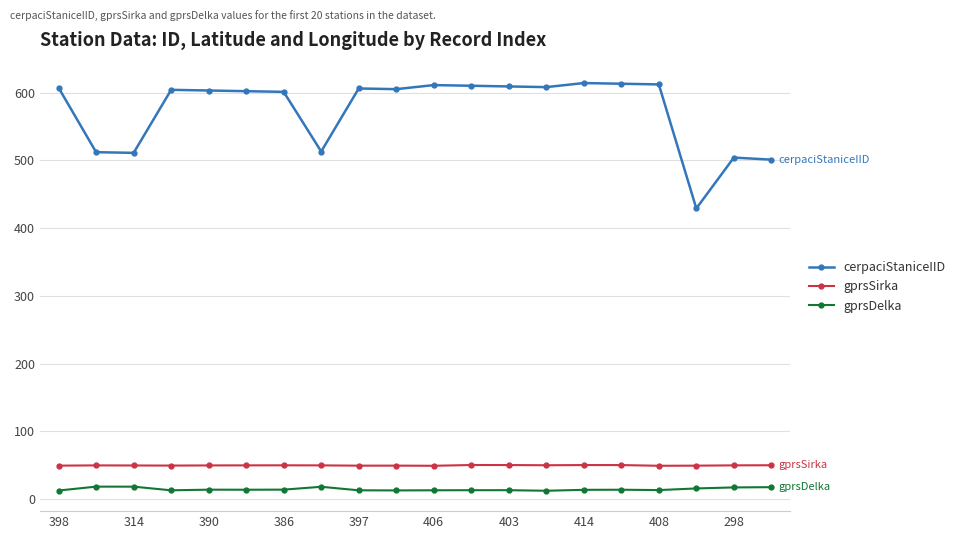

How many data points in gprsDelka are above 13?

17